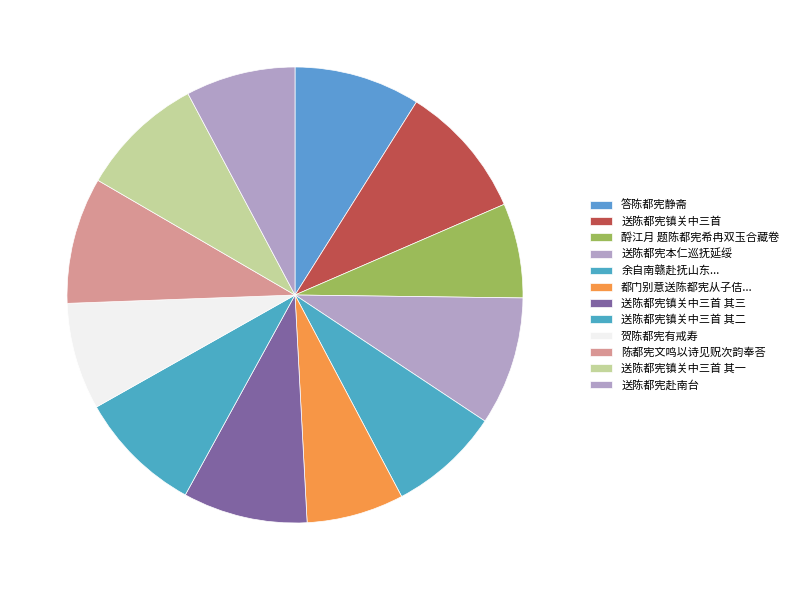

To the nearest percent, what is the difference between the largest and smallest slice percentages?

3%